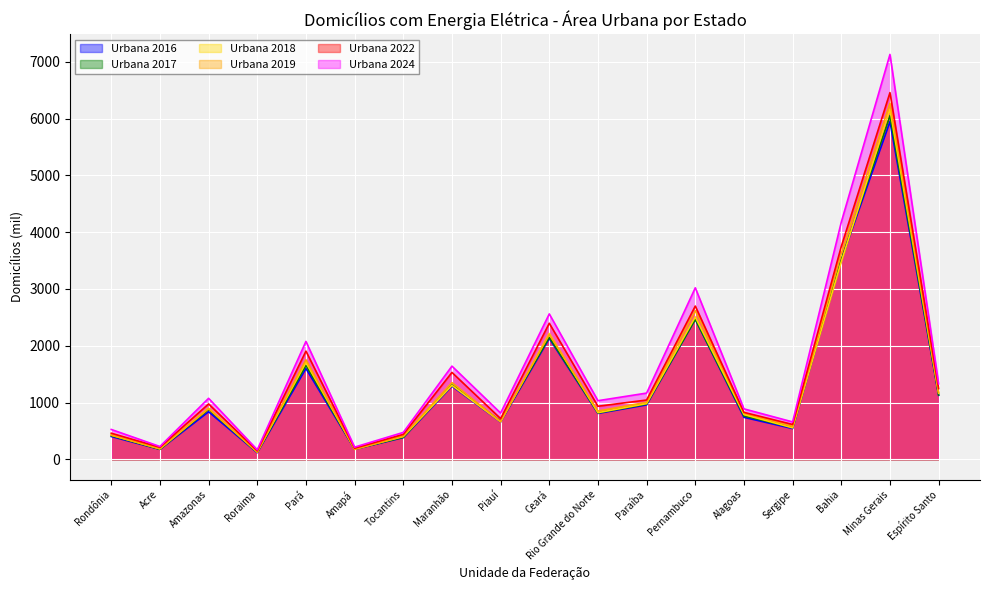

What is the spread (max minus min) of values at Ceará?

433